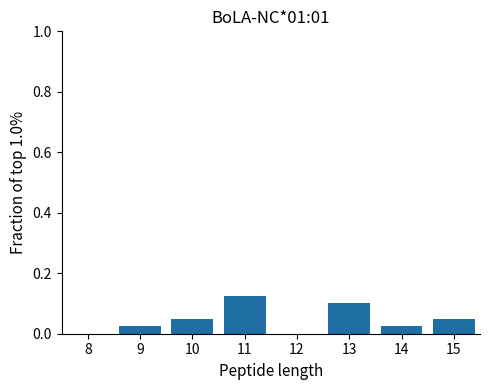

True or false: the data shows 0.0 at 14.

True